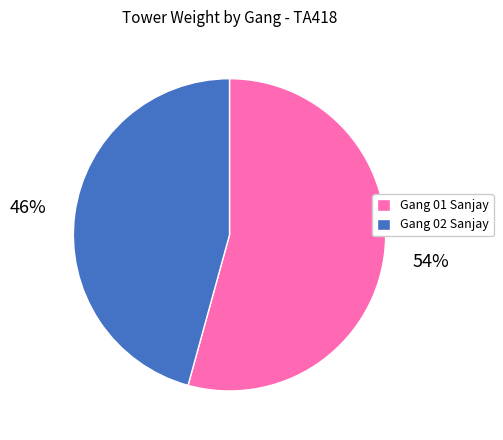

What percentage is the Gang 01 Sanjay slice, to the nearest percent?

54%